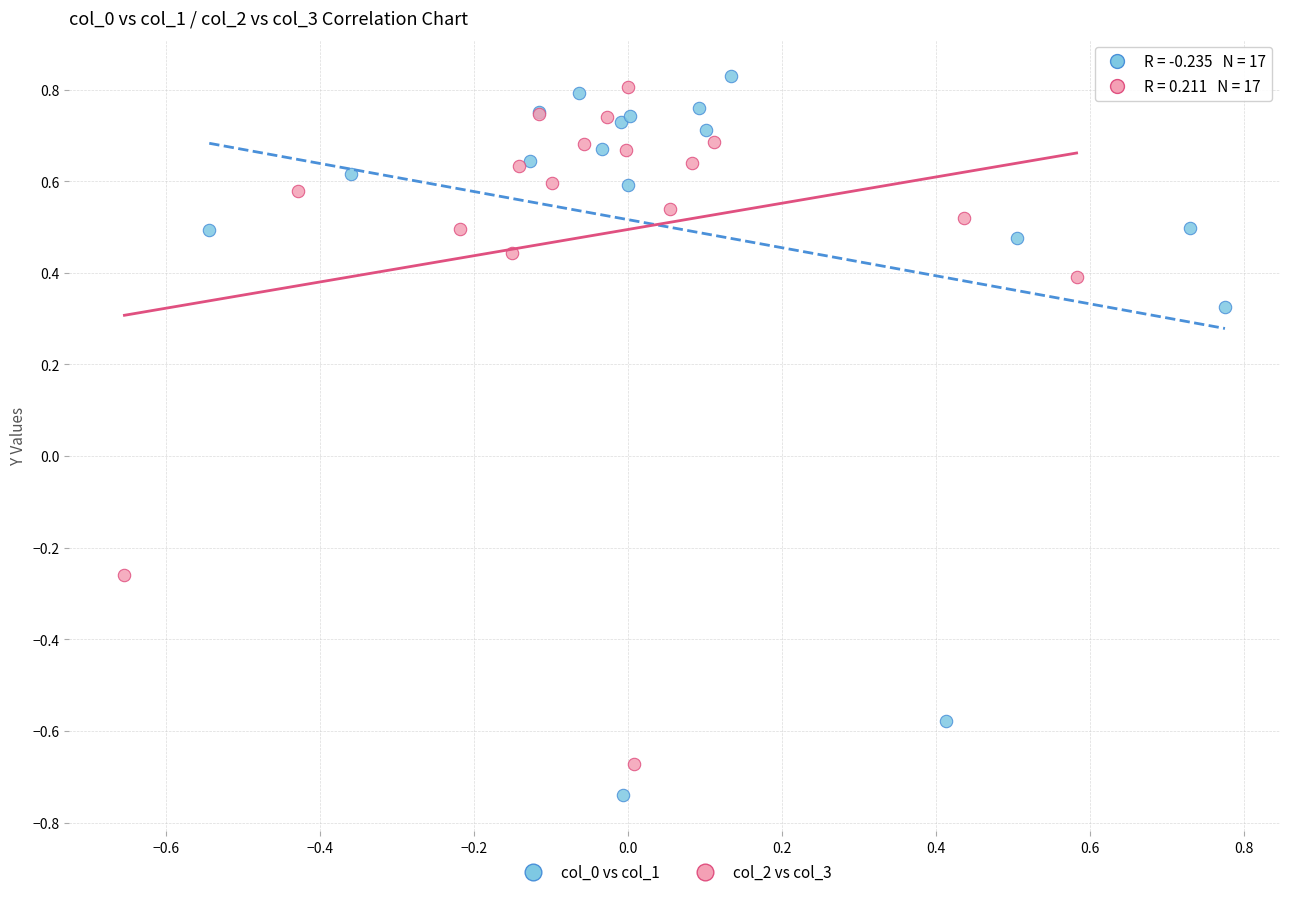

Which series has the largest Y range (max minus min)?

col_0 vs col_1